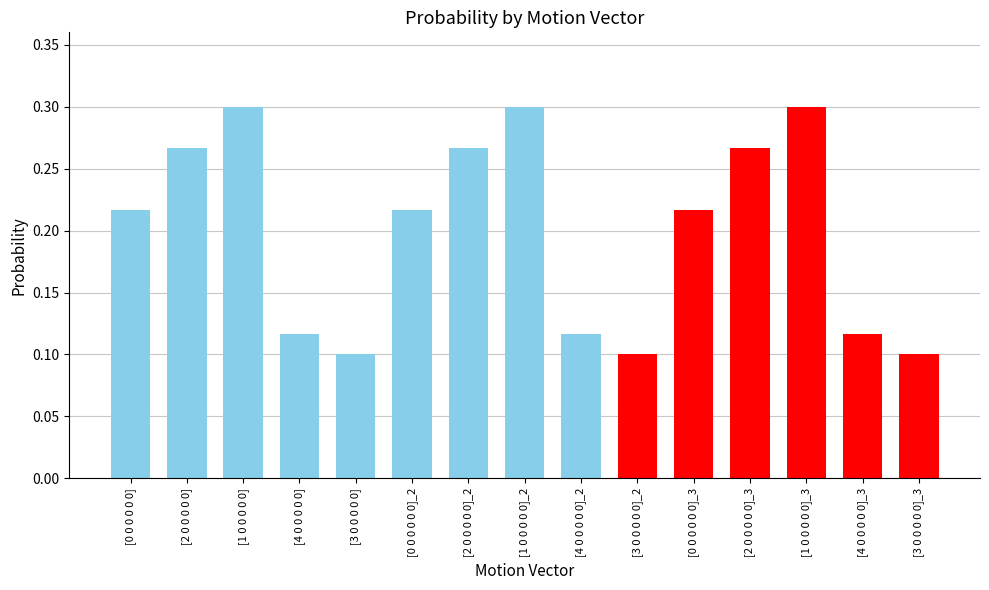

What is the label of the 4th bar from the right?

[2 0 0 0 0 0]_3